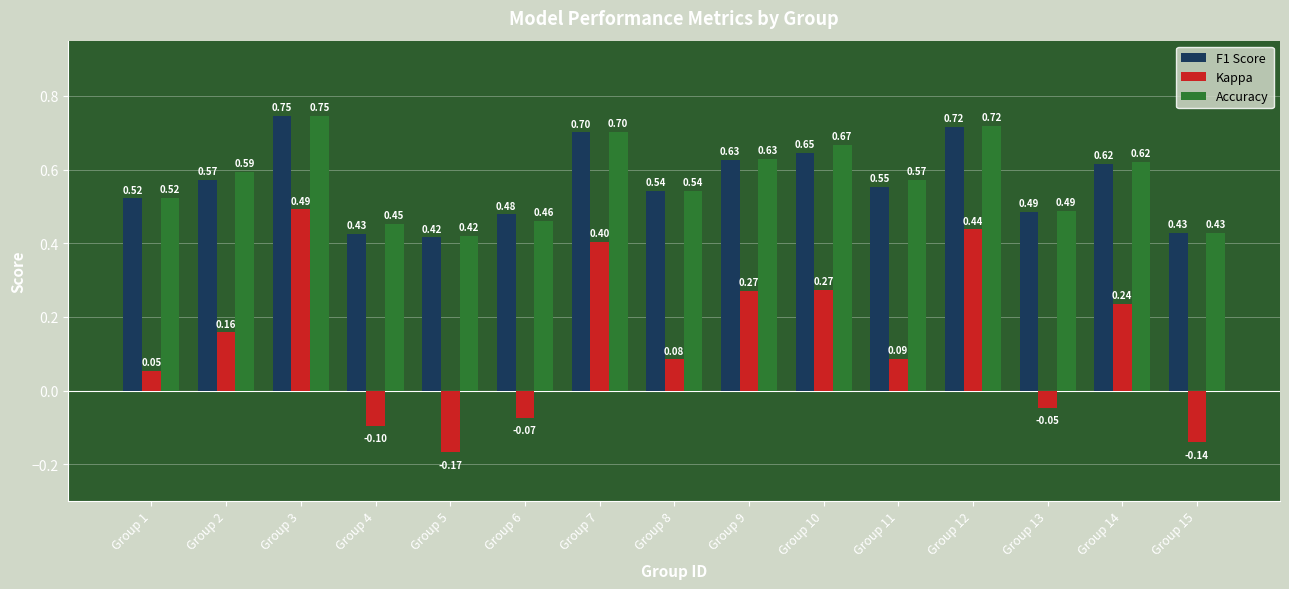

How many F1 Score values are between 0 and 1?

15